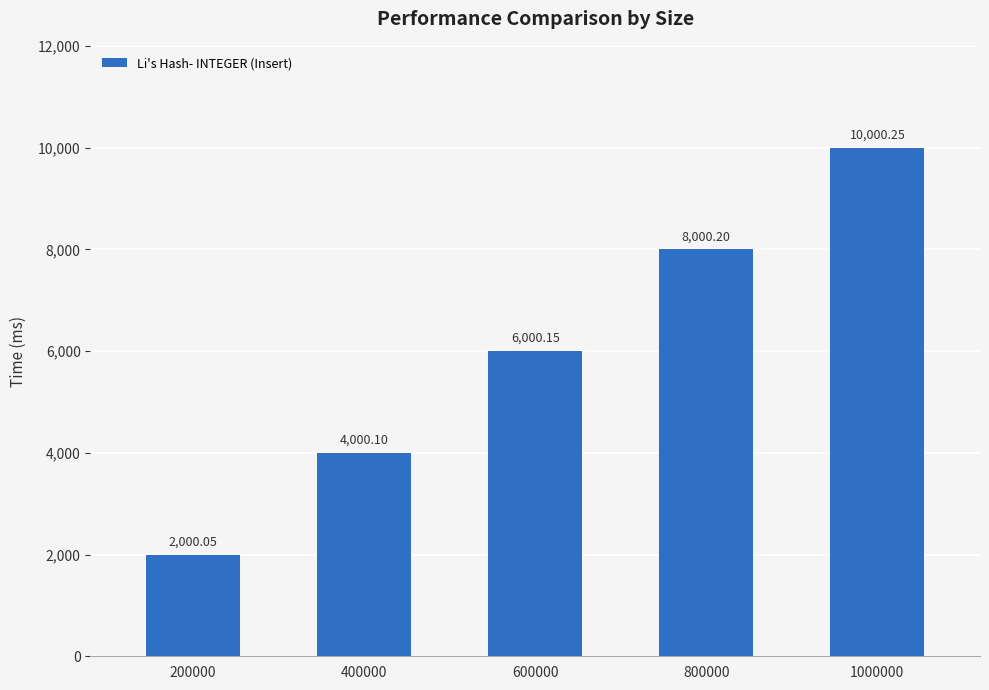

What is the difference between the maximum and minimum values?

8000.2